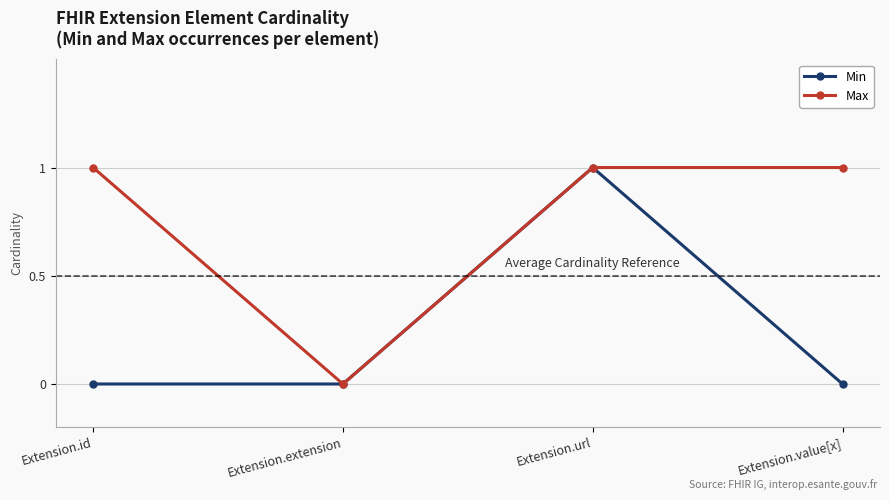

What is the difference between the second highest and minimum values in the Max series?

1